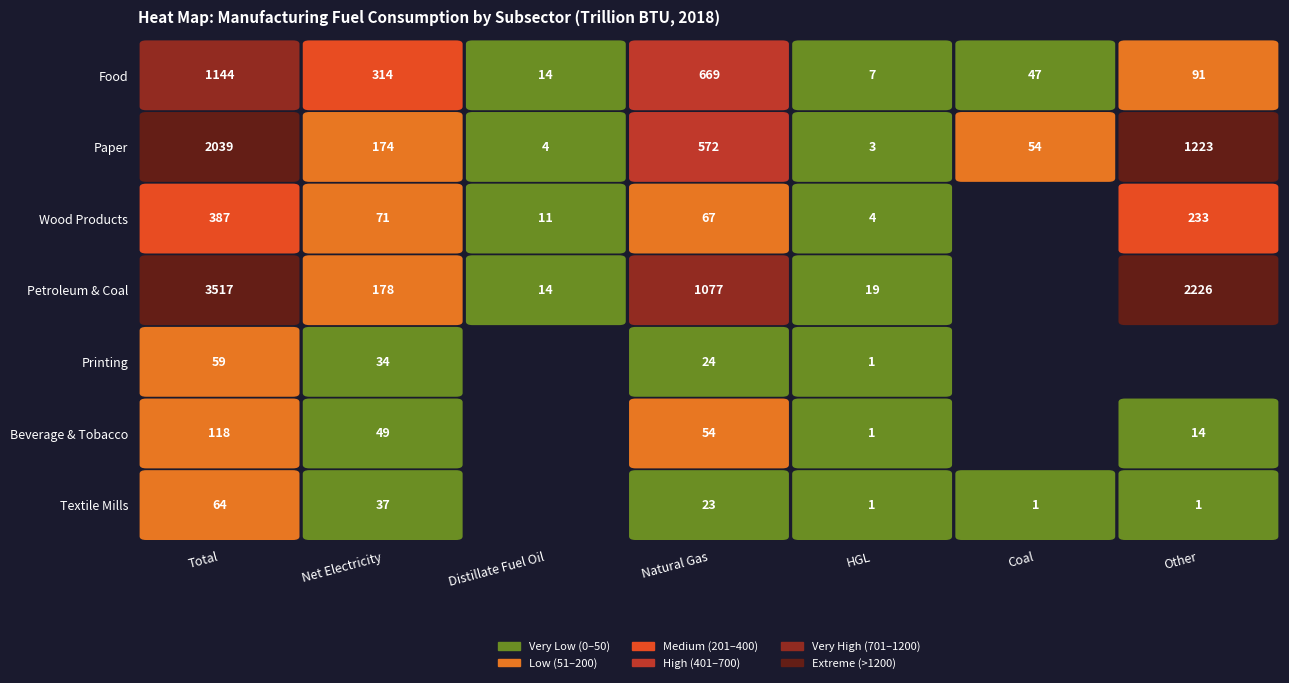

Reading left to right, extract all data points from this chart.

Food: Total=1144	Net Electricity=314	Distillate Fuel Oil=14	Natural Gas=669	HGL=7	Coal=47	Other=91
Paper: Total=2039	Net Electricity=174	Distillate Fuel Oil=4	Natural Gas=572	HGL=3	Coal=54	Other=1223
Wood Products: Total=387	Net Electricity=71	Distillate Fuel Oil=11	Natural Gas=67	HGL=4	Coal=0	Other=233
Petroleum and Coal: Total=3517	Net Electricity=178	Distillate Fuel Oil=14	Natural Gas=1077	HGL=19	Coal=0	Other=2226
Printing: Total=59	Net Electricity=34	Distillate Fuel Oil=0	Natural Gas=24	HGL=1	Coal=0	Other=0
Beverage and Tobacco: Total=118	Net Electricity=49	Distillate Fuel Oil=0	Natural Gas=54	HGL=1	Coal=0	Other=14
Textile Mills: Total=64	Net Electricity=37	Distillate Fuel Oil=0	Natural Gas=23	HGL=1	Coal=1	Other=1